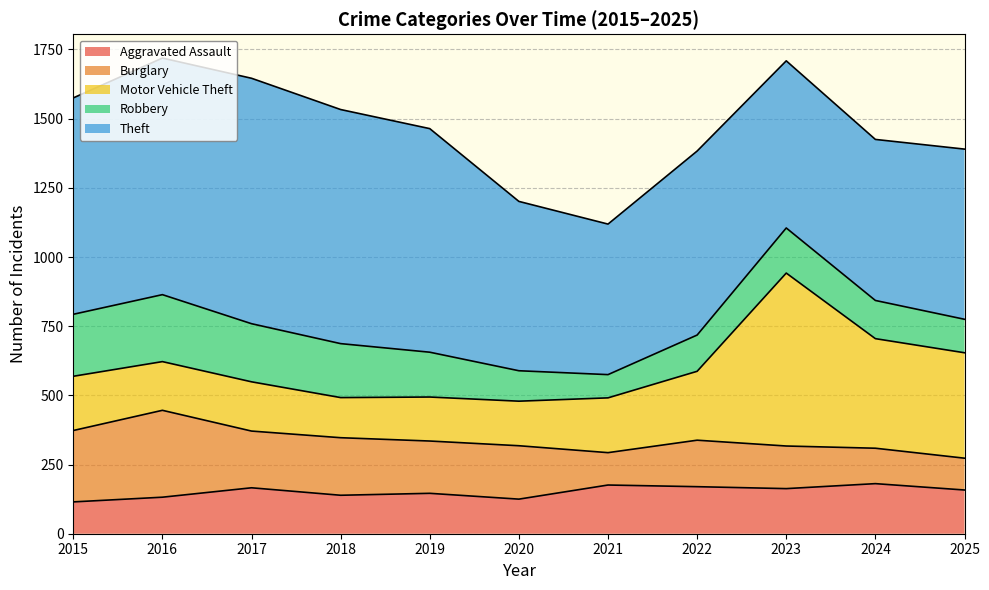

What is the difference between the highest and lowest values at 2019?

662